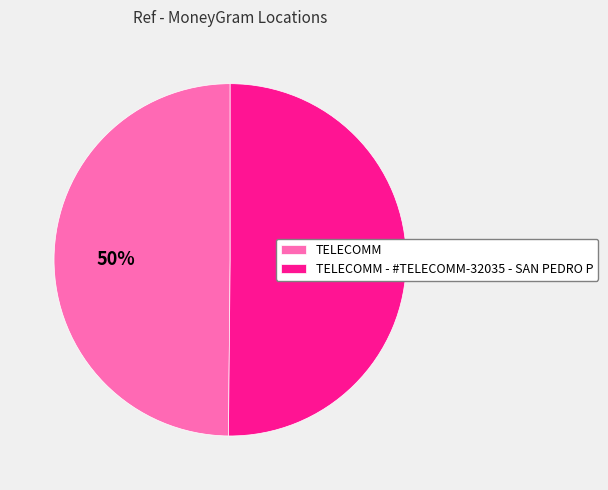

Combined, do TELECOMM and TELECOMM - #TELECOMM-32035 - SAN PEDRO P account for over 50%?

Yes